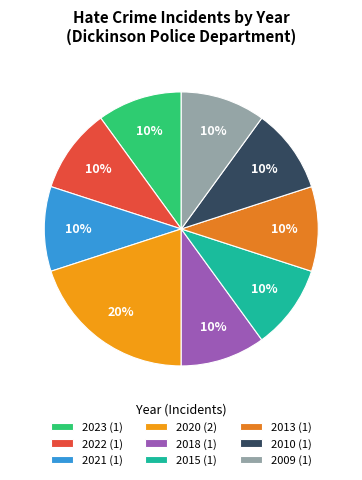

What portion of the pie excludes 2018?

90.0%